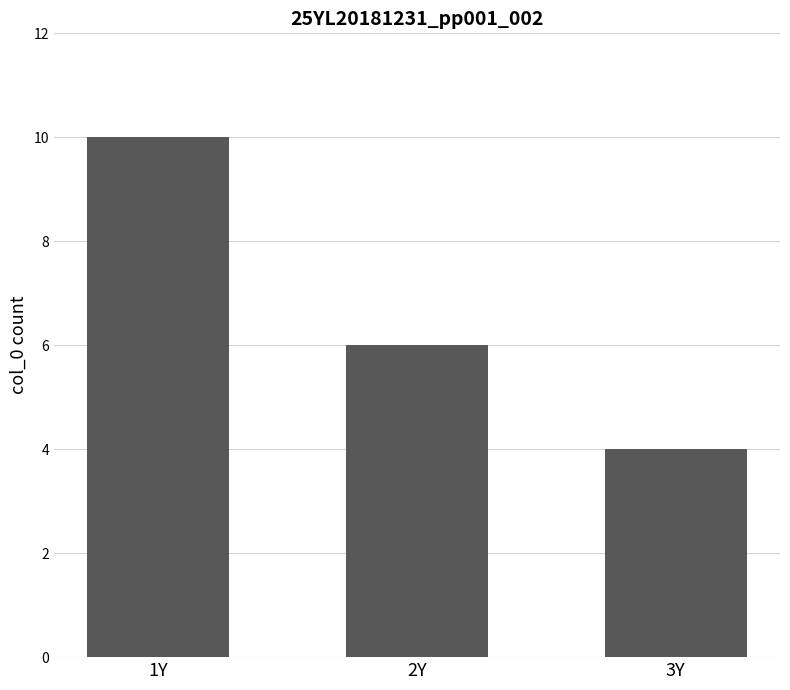

What is the sum of all values?

20